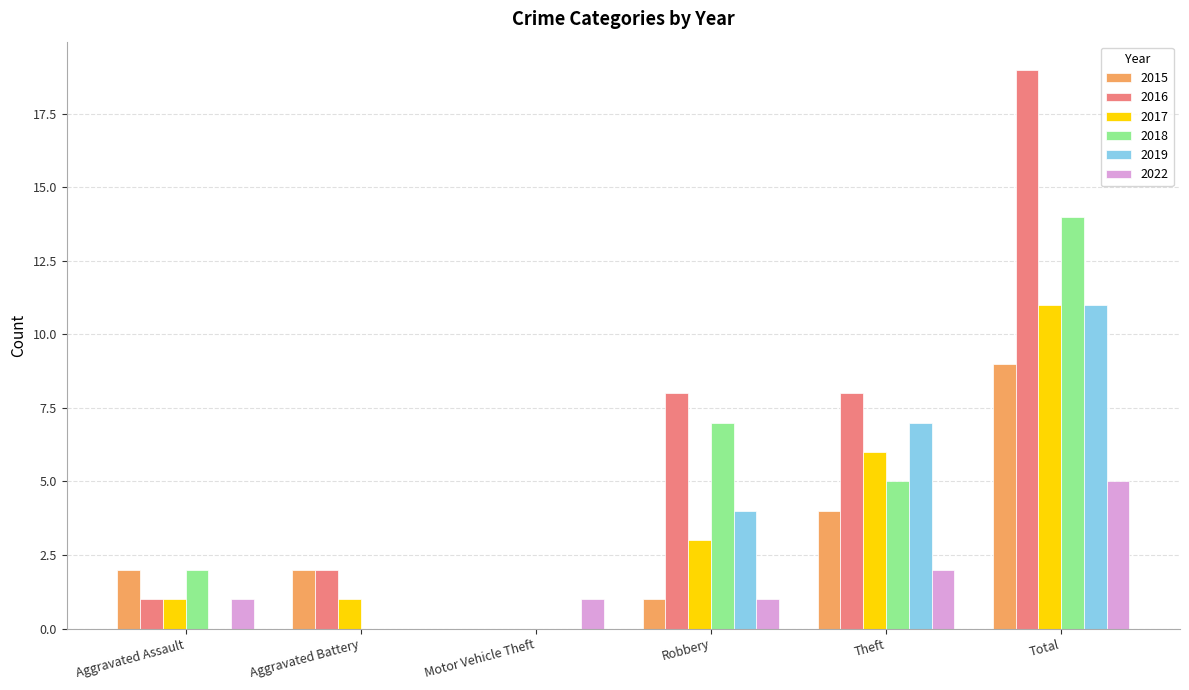

What is the highest value of the 2022 series?

5